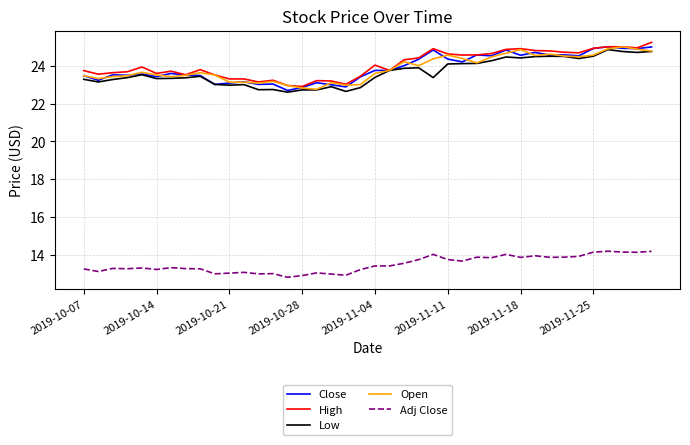

What is the lowest value of the Close series?

22.7